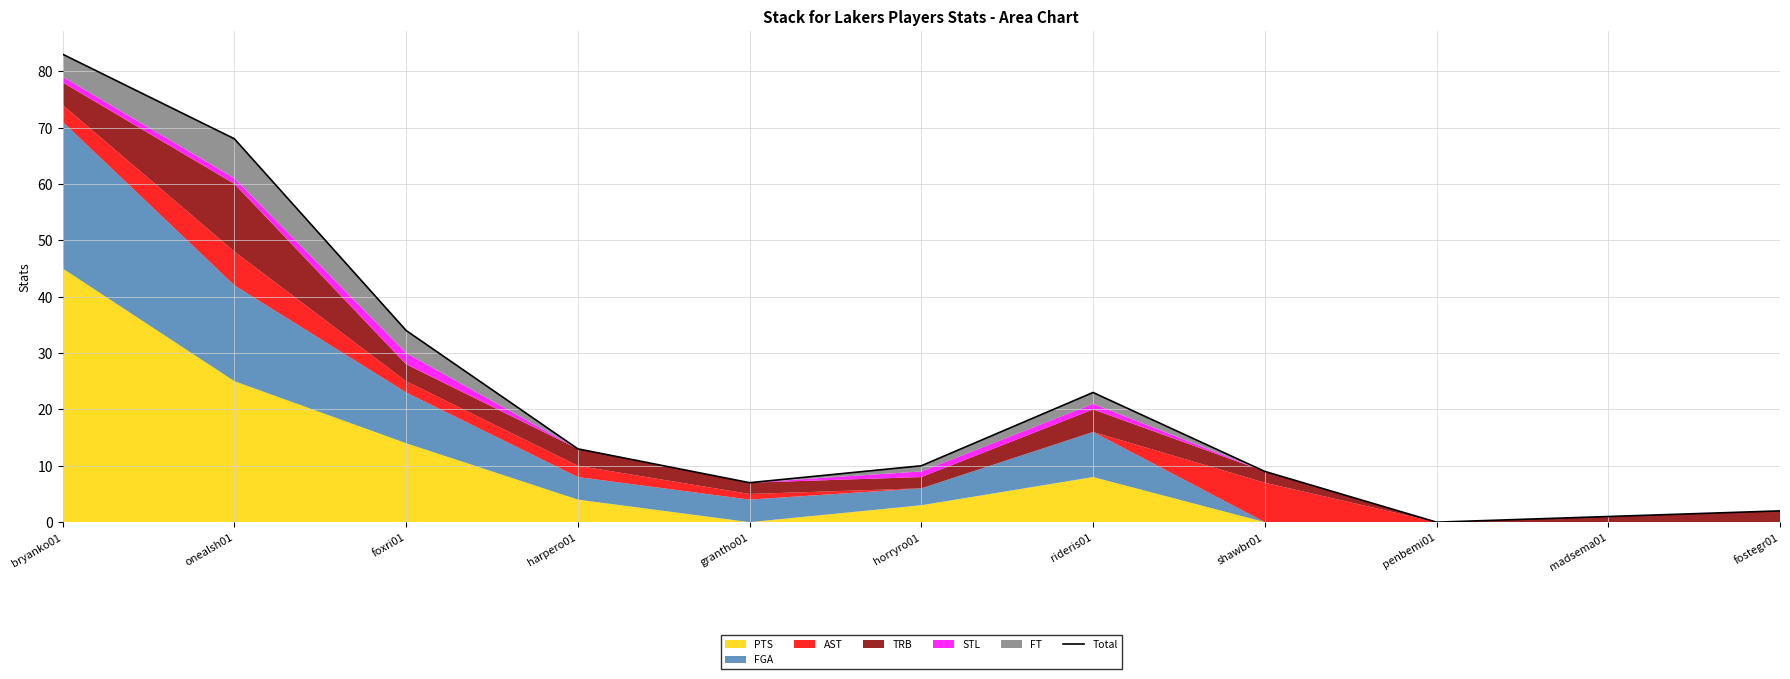

What position from the left is foxri01?

3